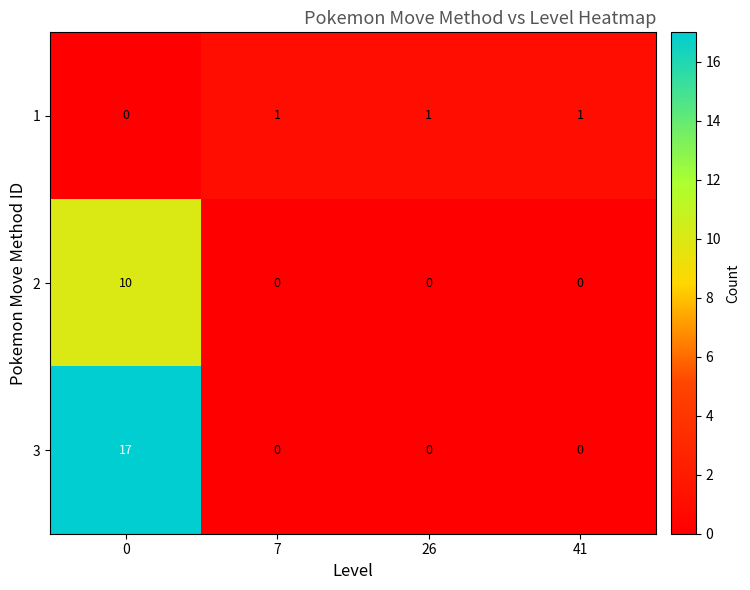

List the series in order of their overall mean, highest first.

3, 2, 1